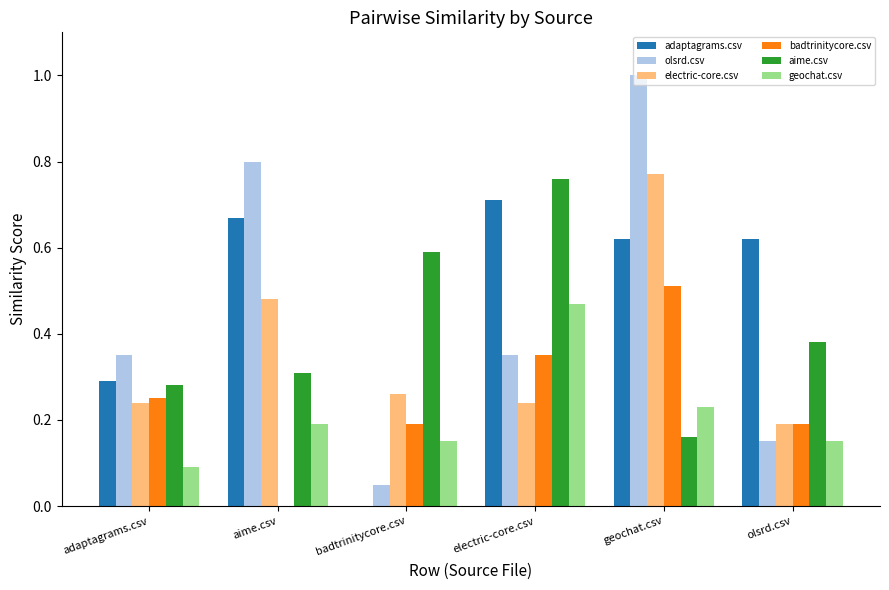

Which series changed the most between badtrinitycore.csv and geochat.csv?

olsrd.csv